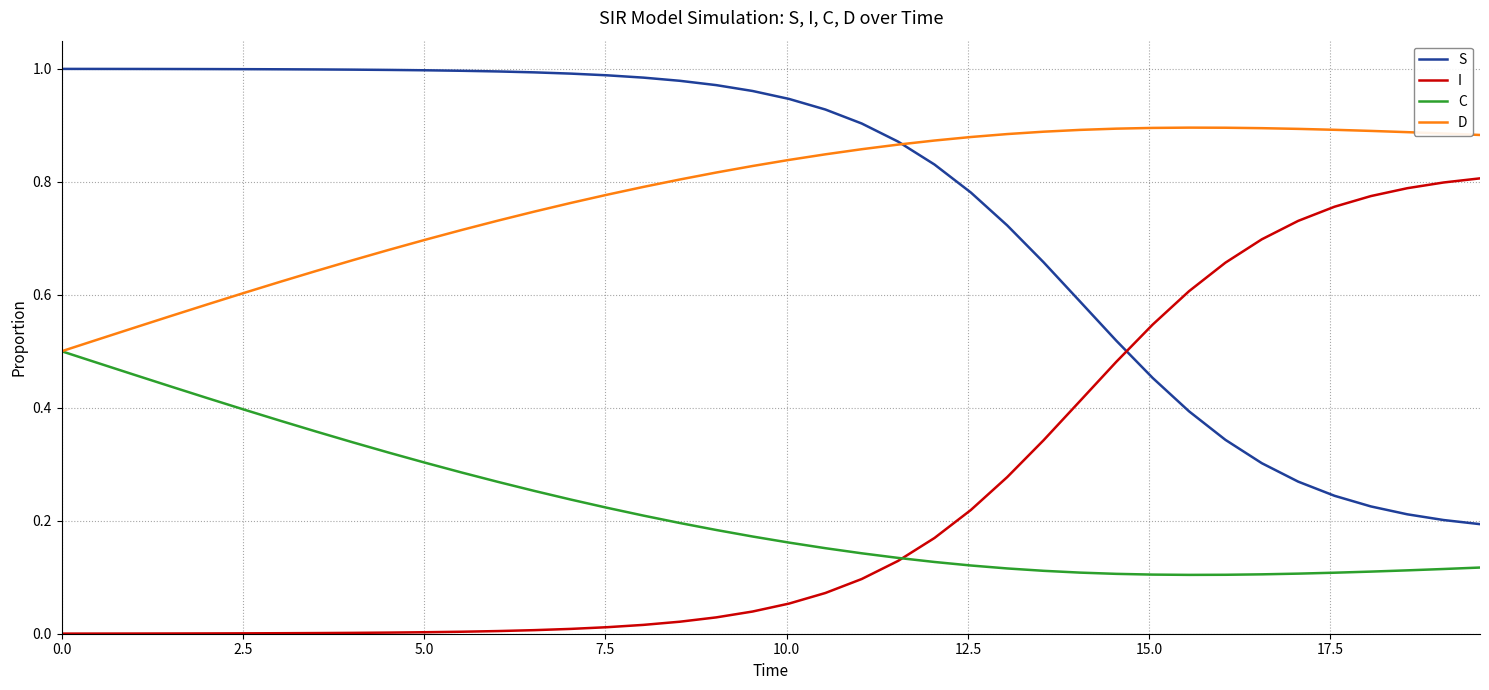

List the series in order of their peak value, highest first.

S, D, I, C